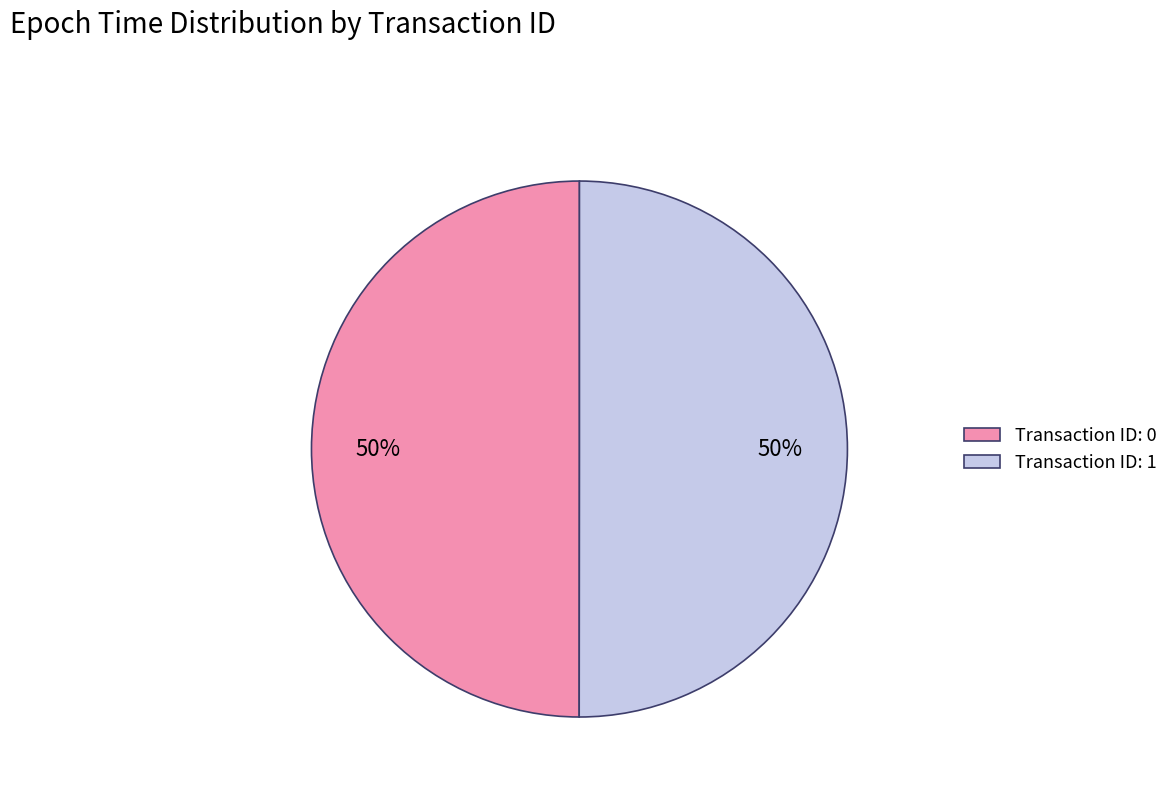

Is the sum of Transaction ID: 1 and Transaction ID: 0 greater than half?

Yes